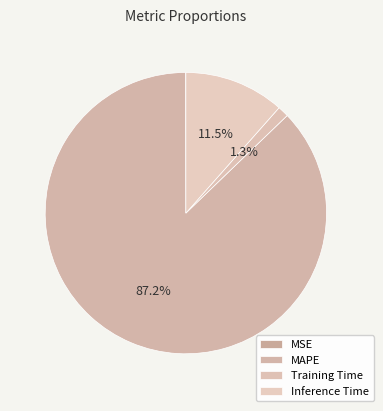

Count the number of slices in the pie.

4